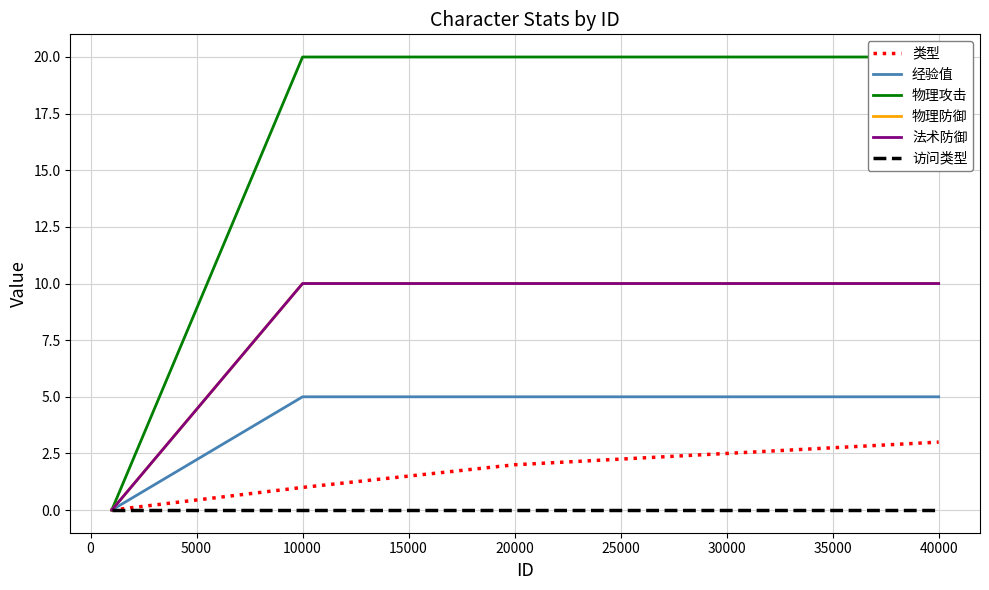

The value of 法术防御 at 40000 is 7. True or false?

False